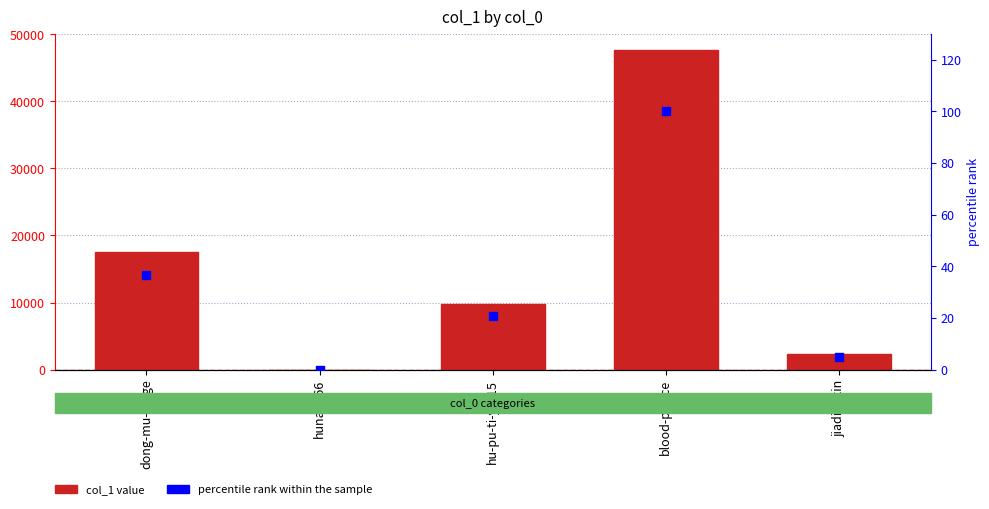

At which category is the sum across all series the highest?

blood-prince